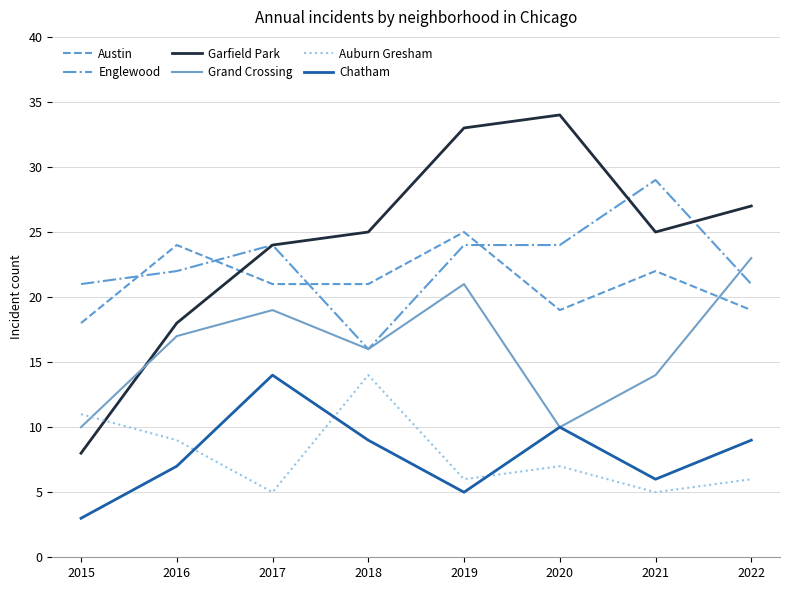

What are all the series names shown in the legend?

Austin, Englewood, Garfield Park, Grand Crossing, Auburn Gresham, Chatham